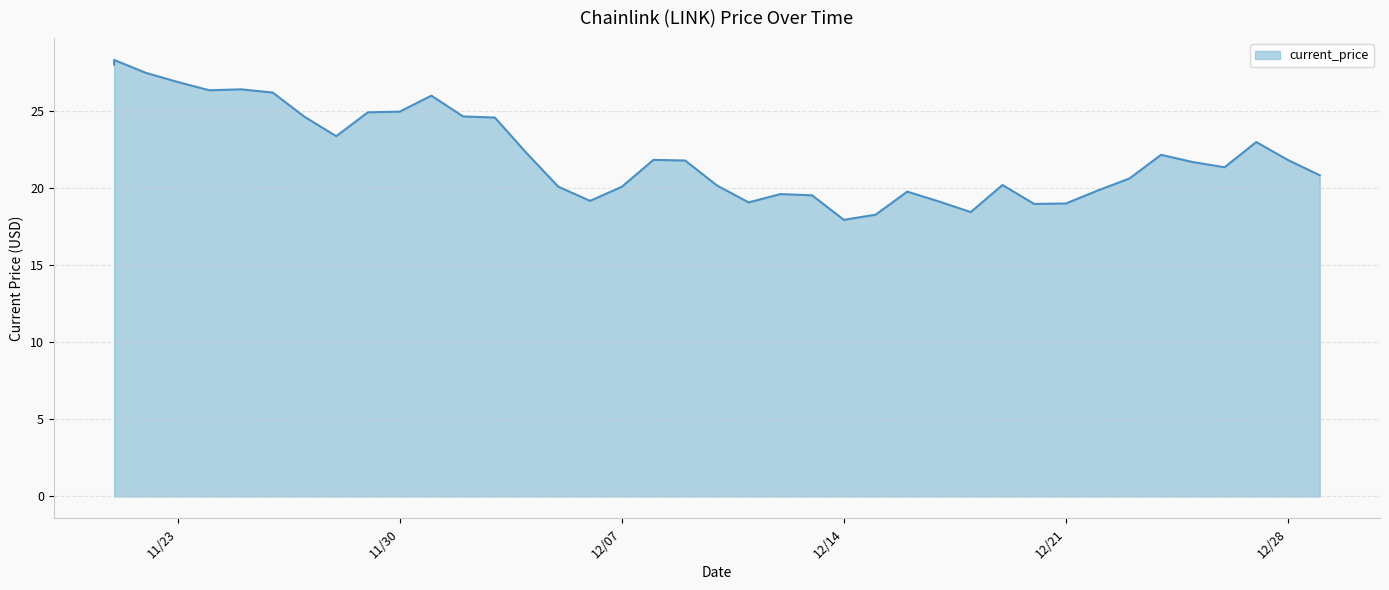

What is the change in value from 11/24/2021 to 12/10/2021?

-6.2